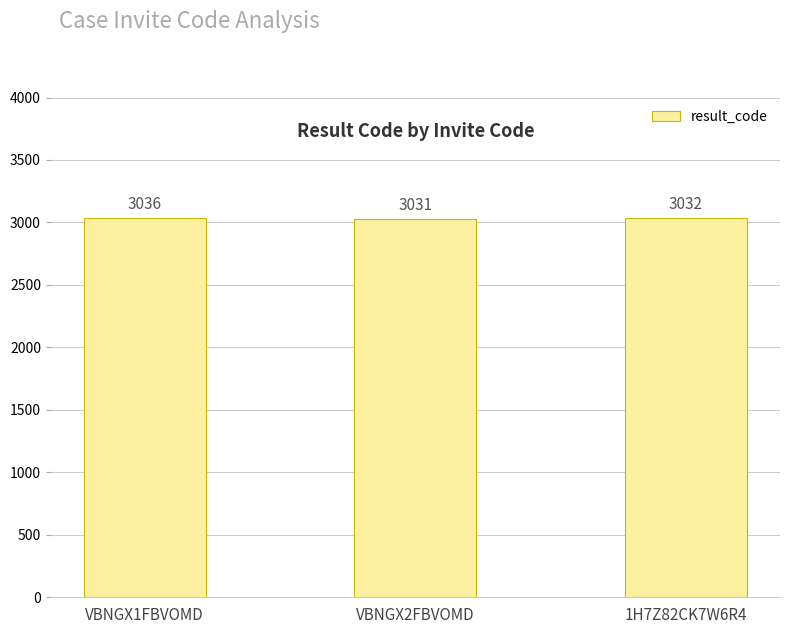

What is the difference between the maximum and minimum values?

5